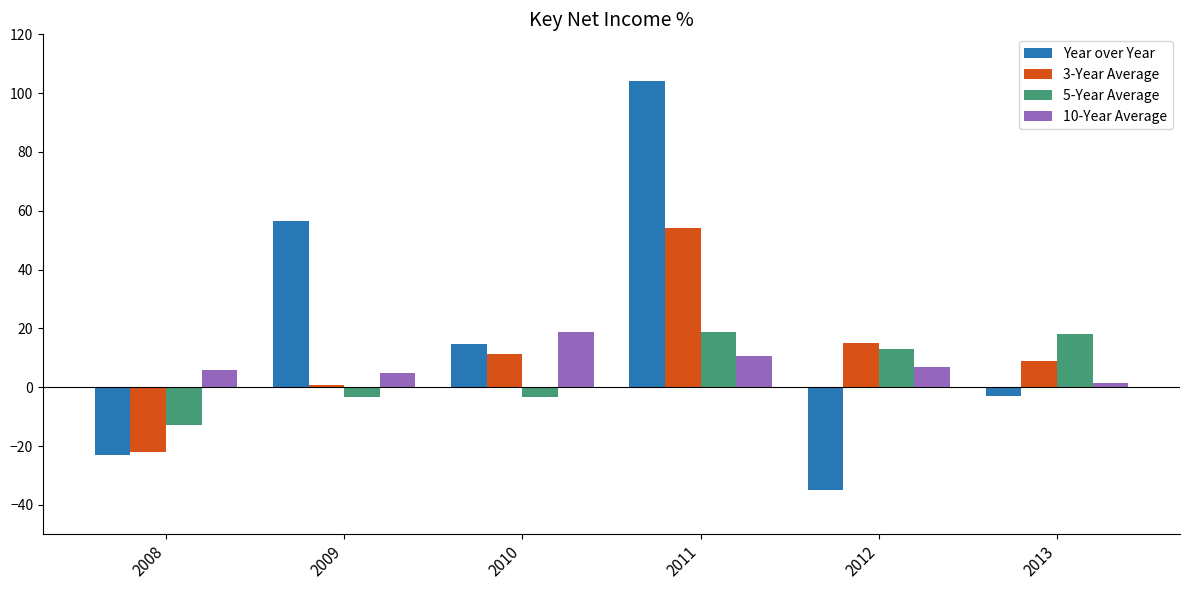

What is the minimum value shown in the chart?

-34.9